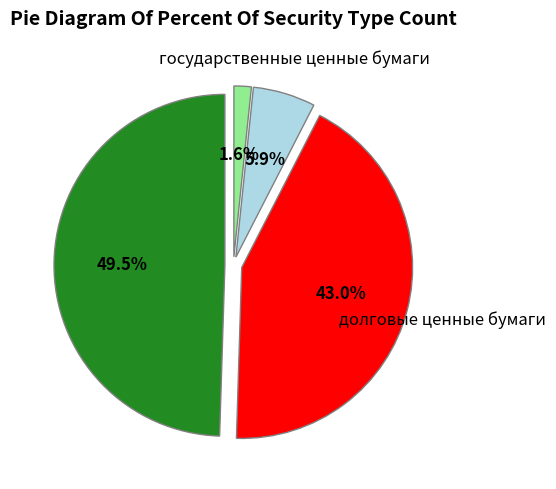

To the nearest percent, what portion does государственные ценные бумаги represent?

6%